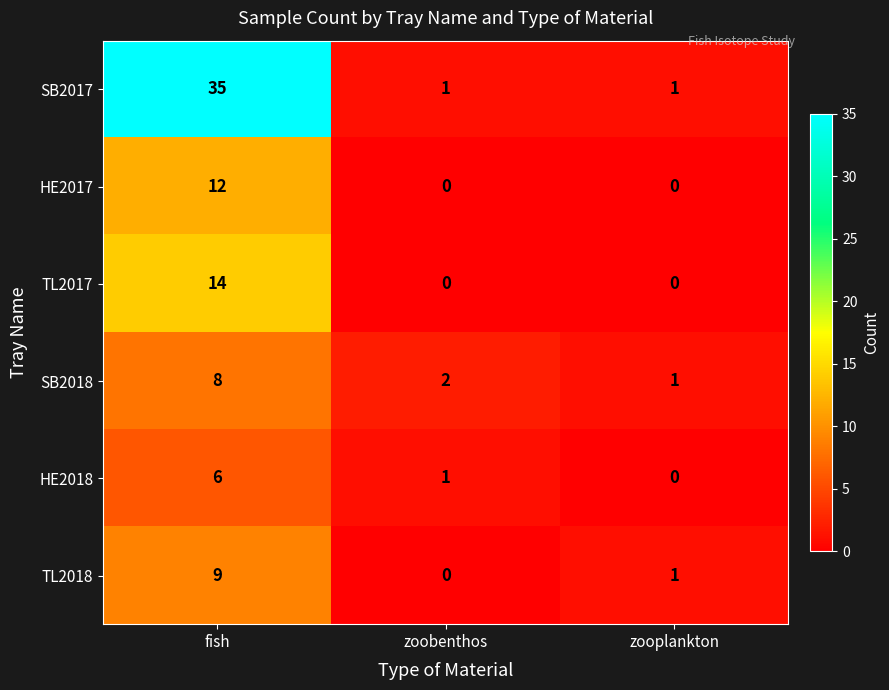

Rank the series by their maximum value, from lowest to highest.

HE2018, SB2018, TL2018, HE2017, TL2017, SB2017